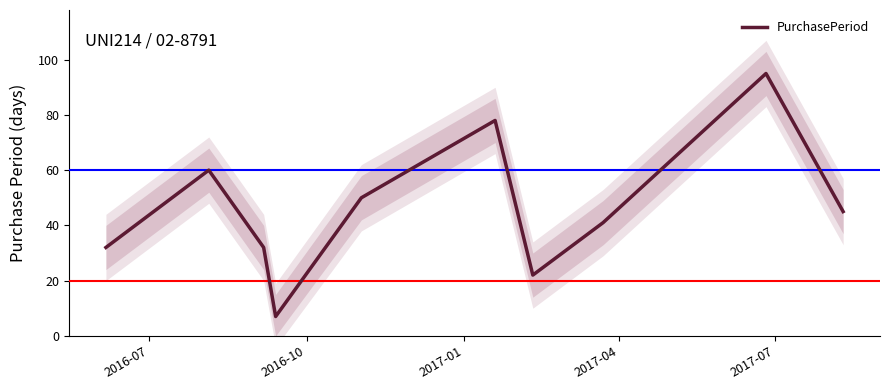

What is the maximum value shown in the chart?

95